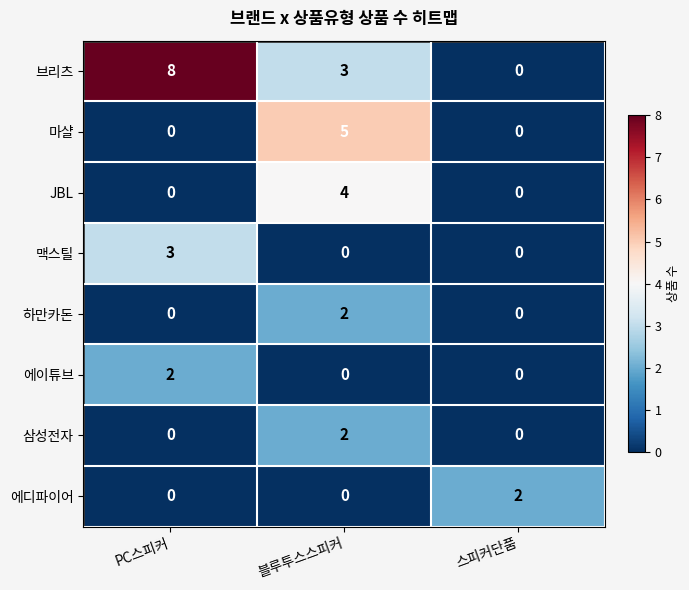

The JBL series shows 0 at PC스피커. True or false?

True